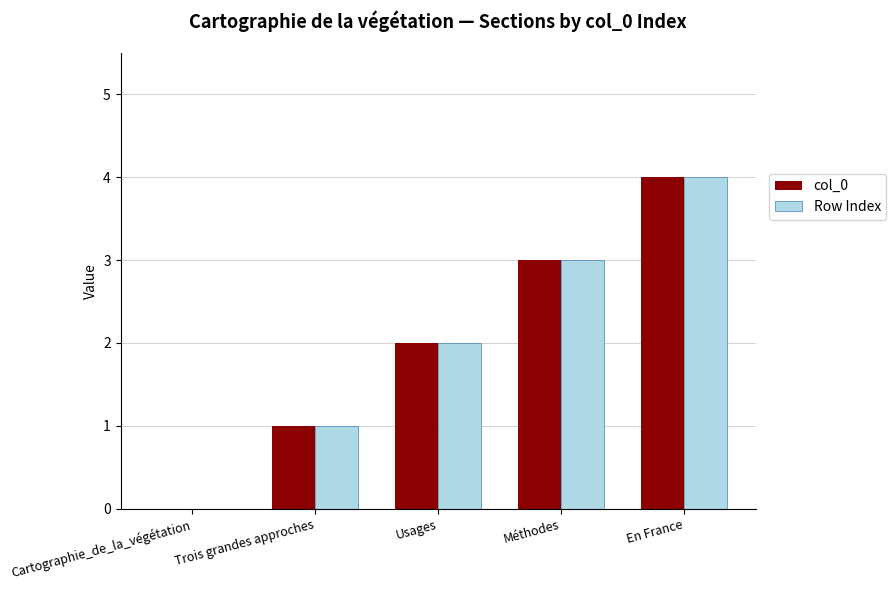

What value does the Row Index series have at Méthodes?

3